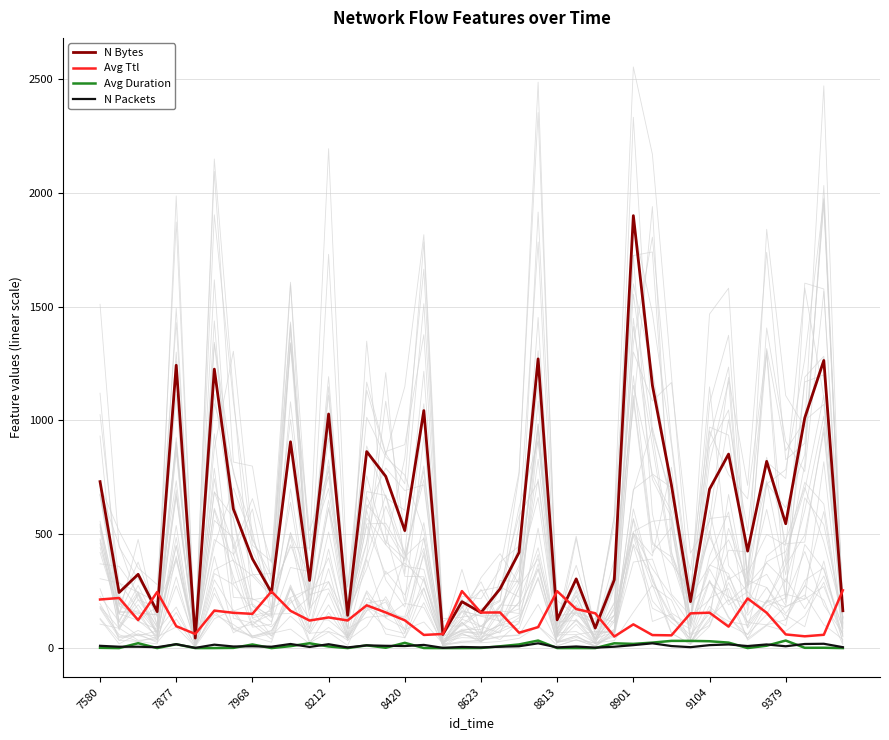

Is it true that Avg Duration equals 16.9 at 7877?

True